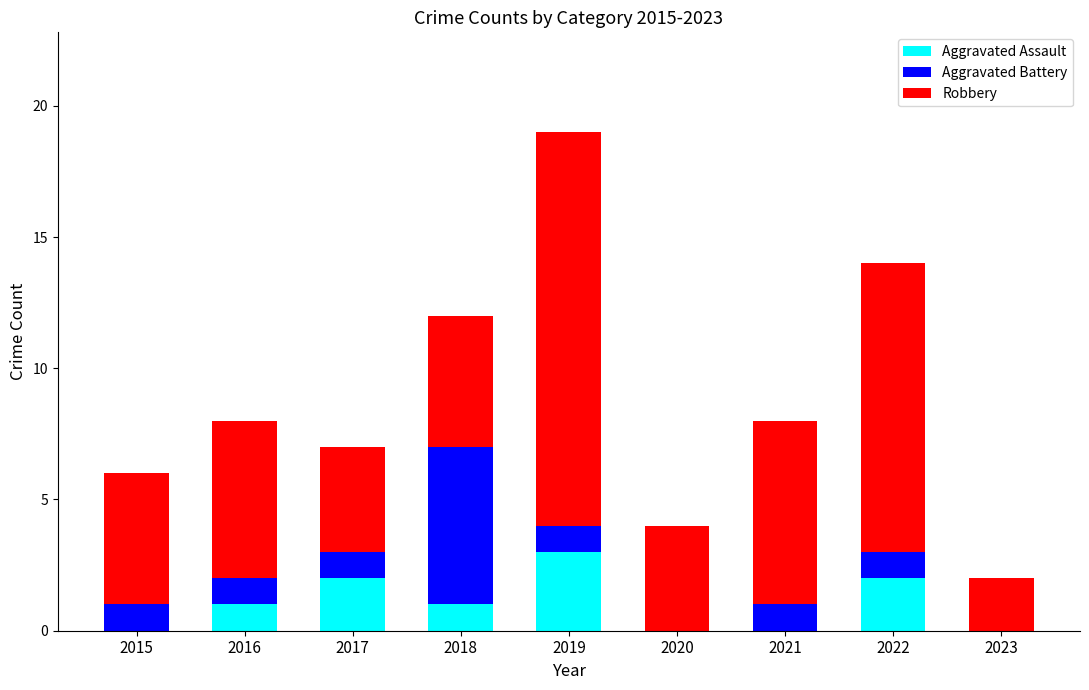

What is the total value across all series at 2023?

2